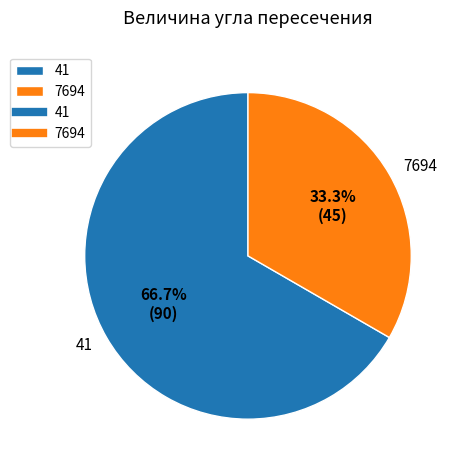

What portion of the pie excludes 7694?

66.7%